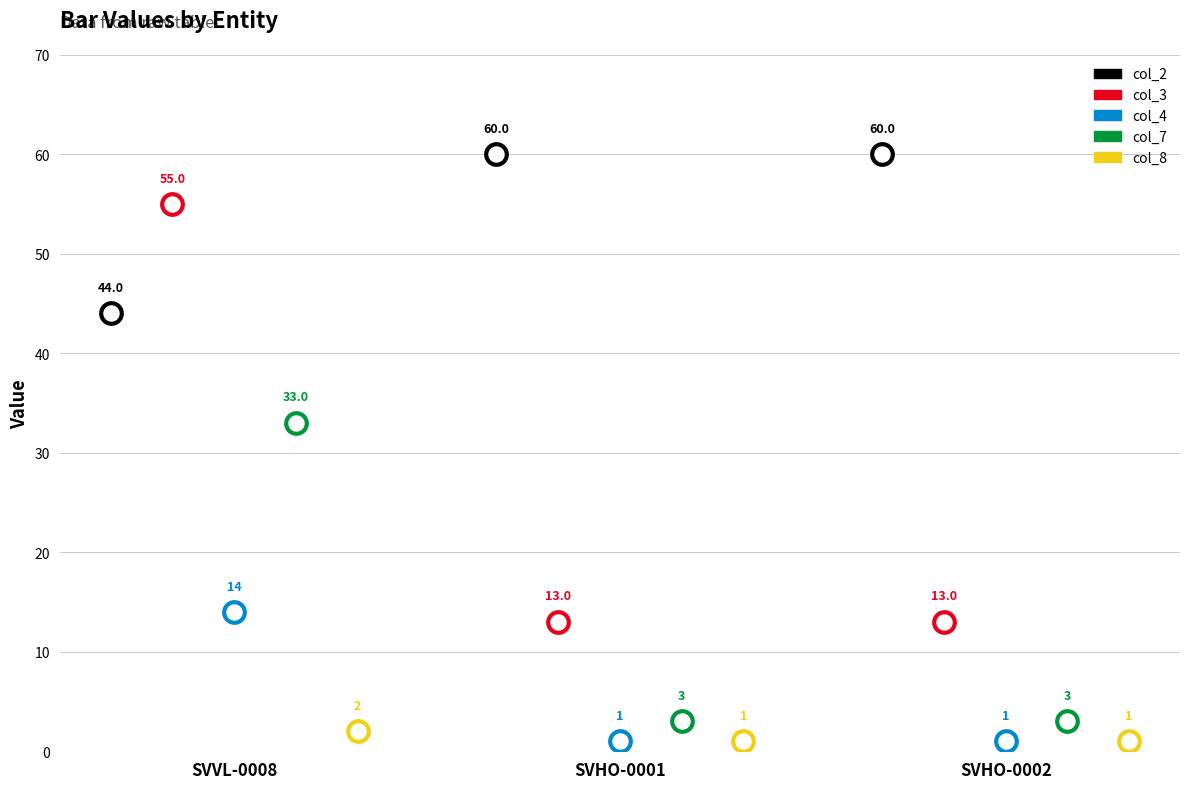

At how many categories does at least one series exceed 21?

3